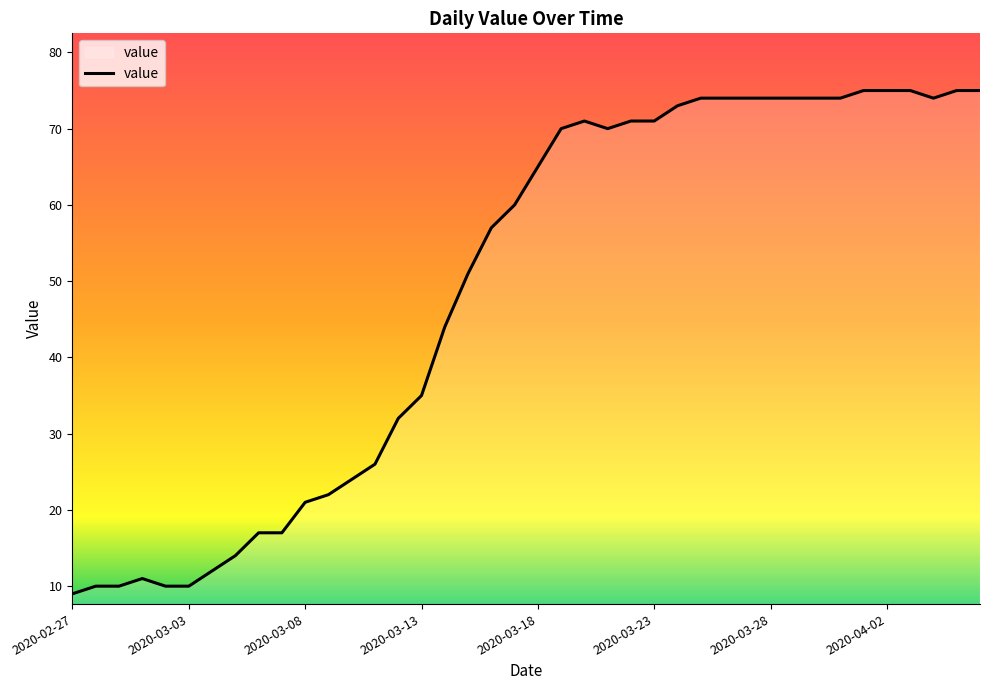

What is the minimum value shown in the chart?

9